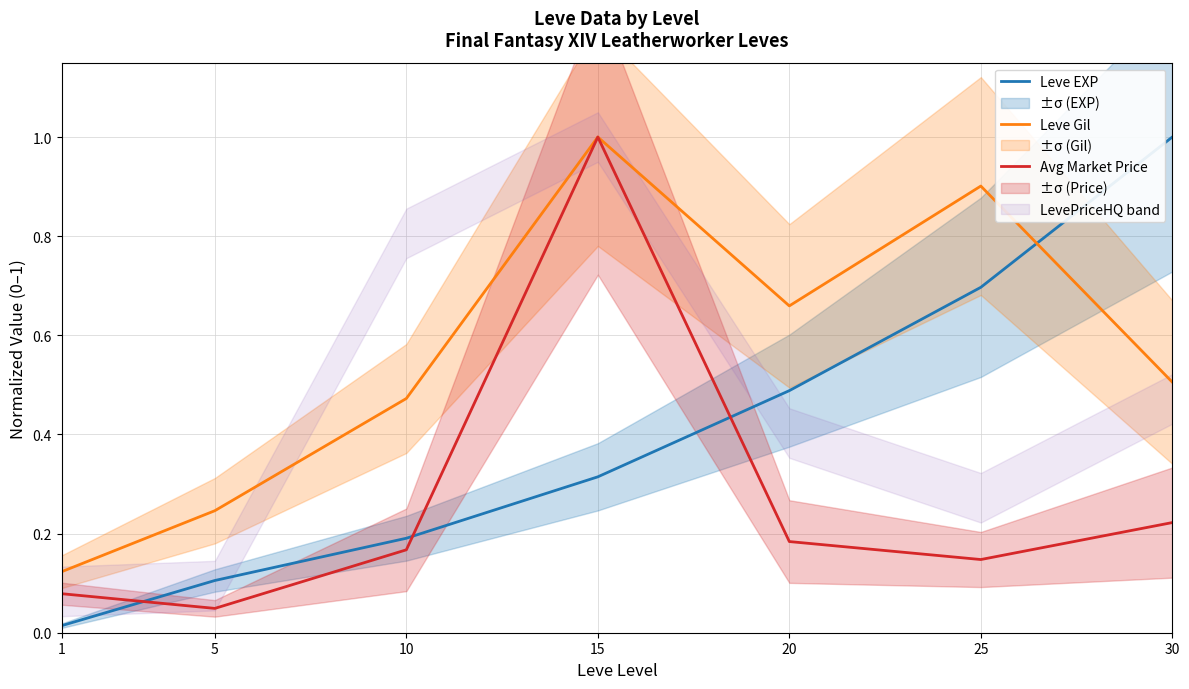

What is the difference between the second highest and minimum values in the Avg Market Price series?

0.2